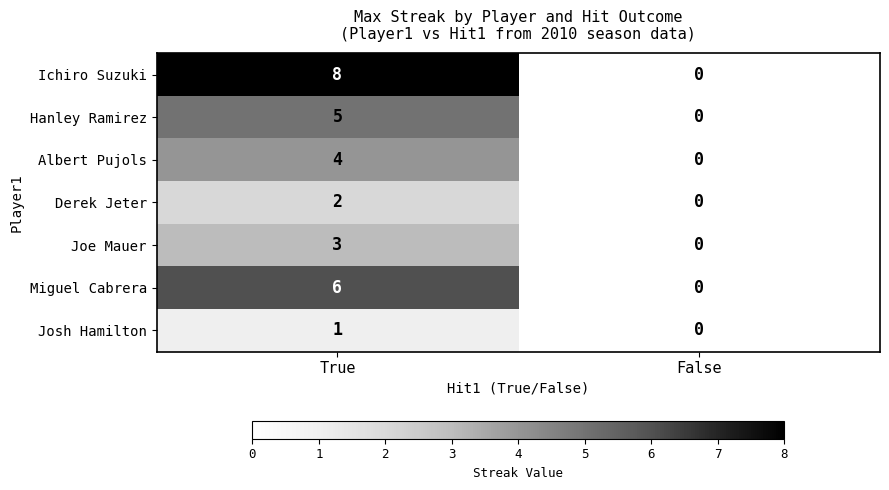

At how many categories does at least one series exceed 3?

1